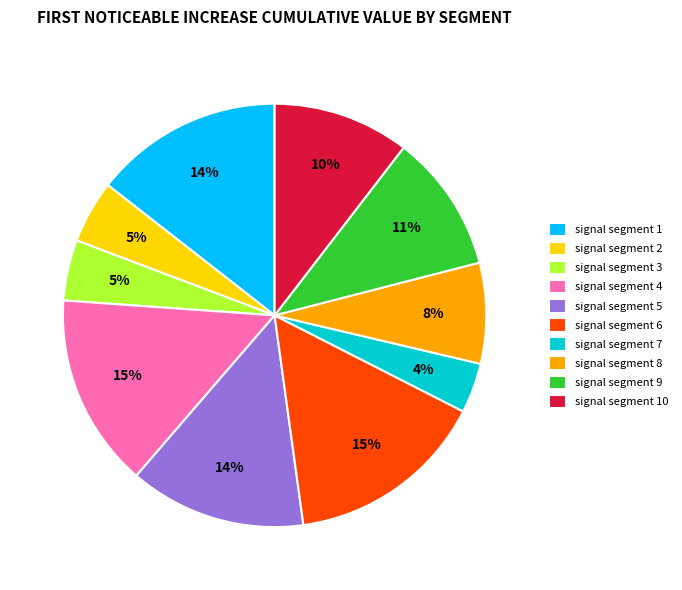

Between signal segment 10 and signal segment 6, which is larger?

signal segment 6